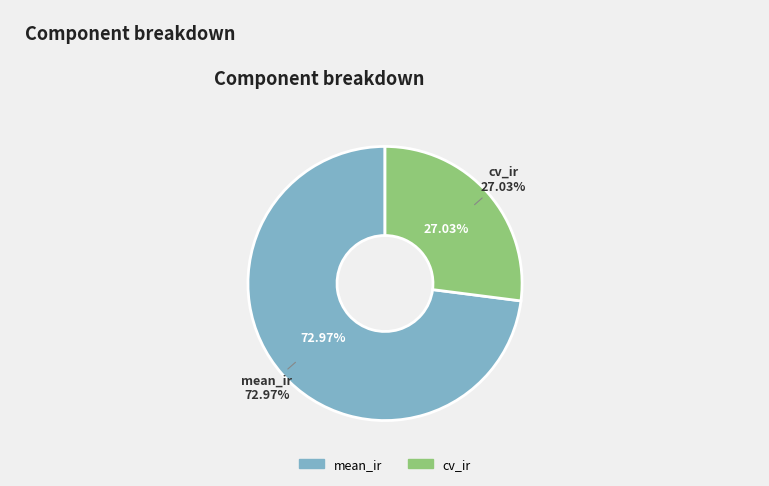

Does cv_ir represent more than half of the total?

No